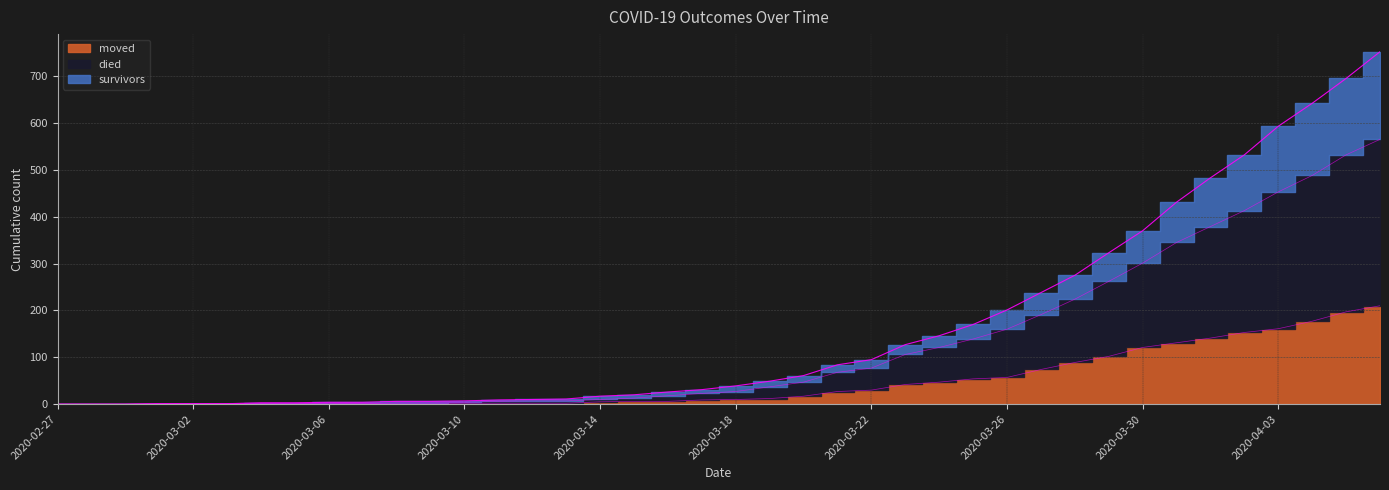

What is the label of the 36th point from the left?

2020-04-02